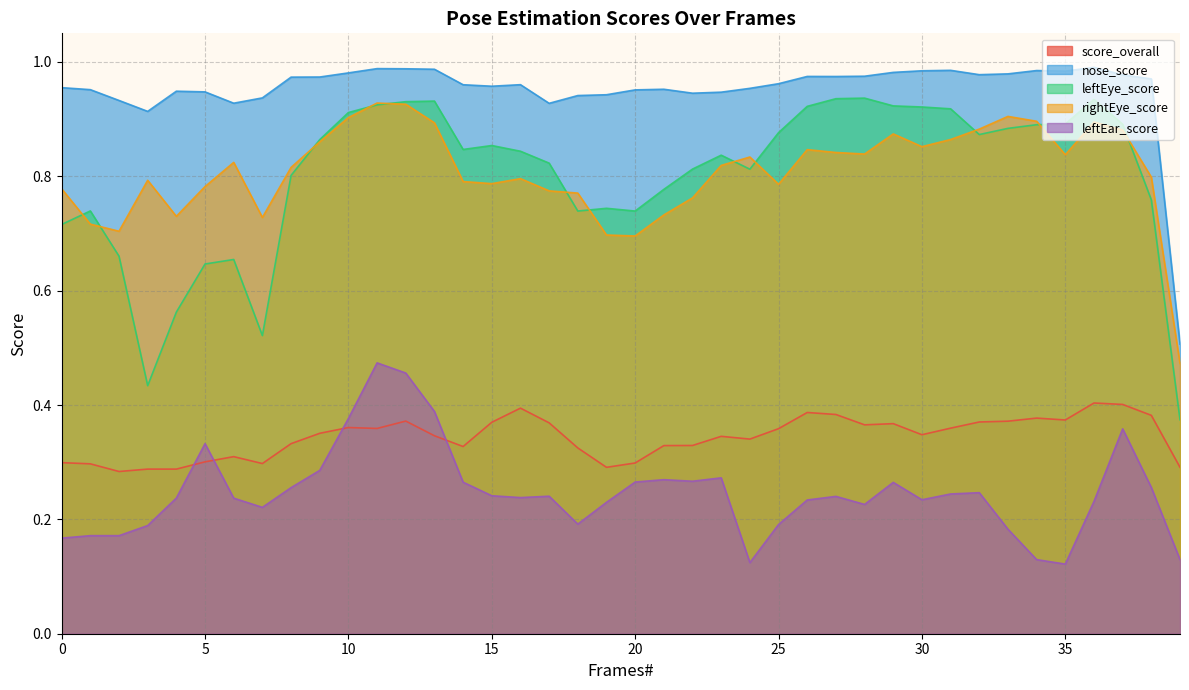

At which category does the chart reach its peak across all series?

36